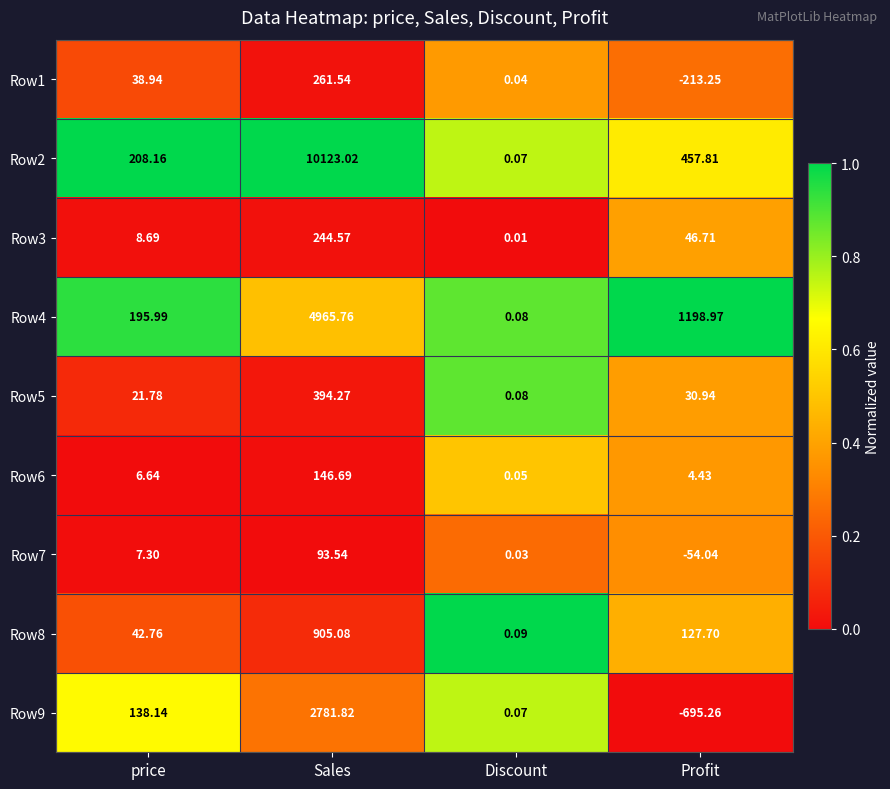

At which label does Row4 first exceed 1198?

Sales